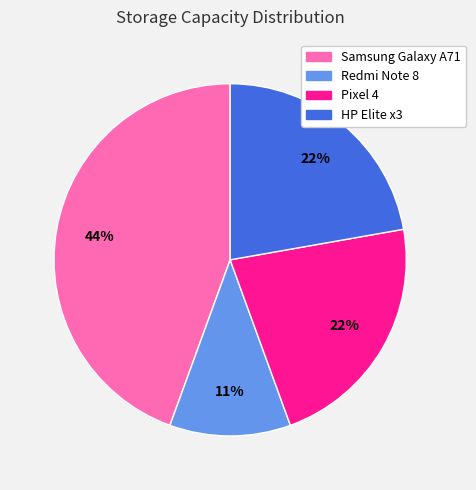

Approximately how many times larger is the value at Pixel 4 compared to Samsung Galaxy A71?

0.5